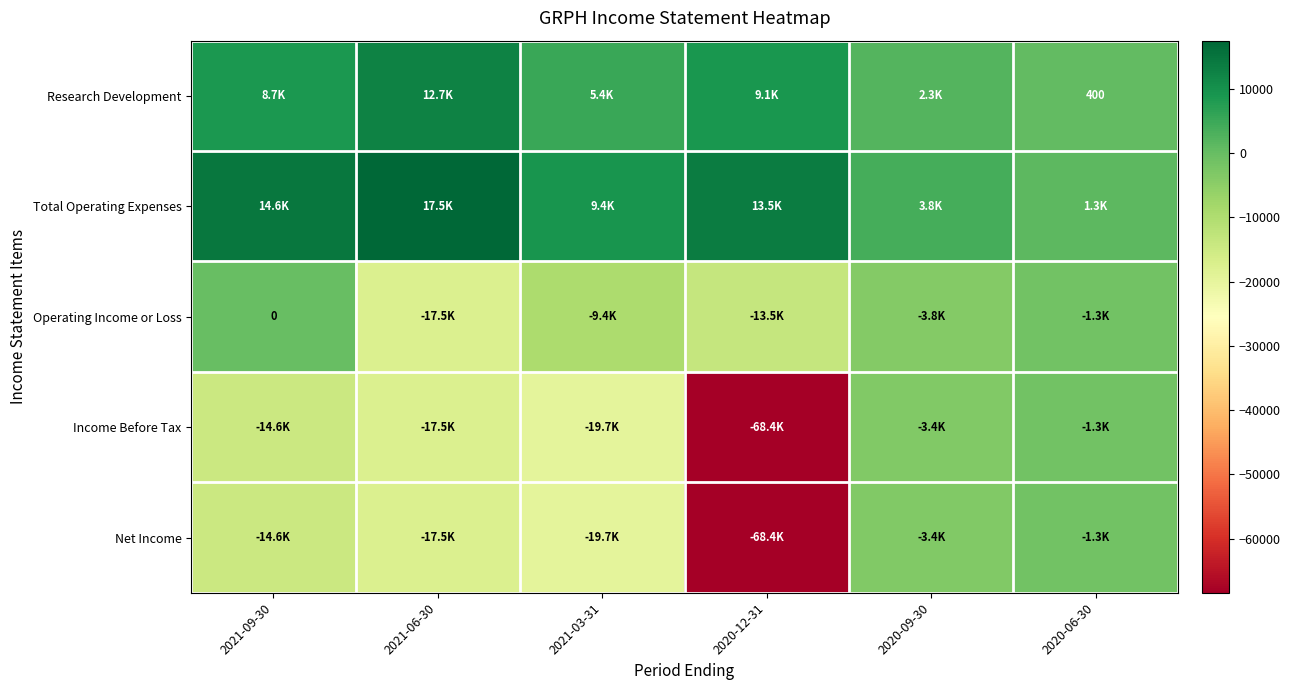

How many data points in Research Development are above 8700?

2